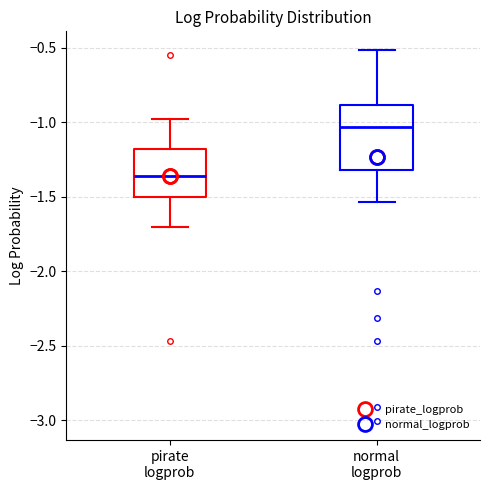

Which box is the tallest, from its lower edge to its upper edge?

normal logprob